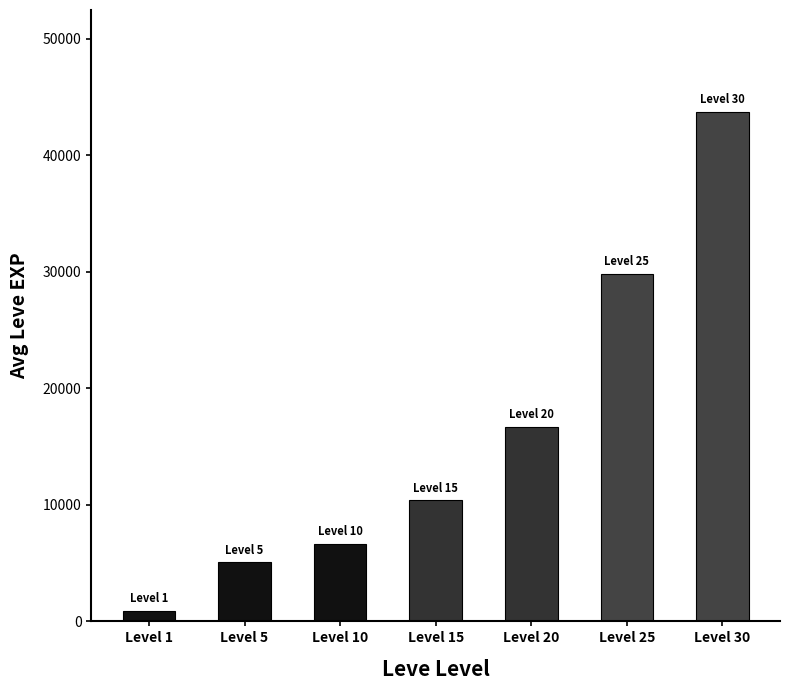

Are the bars grouped side by side (vs. stacked)?

No